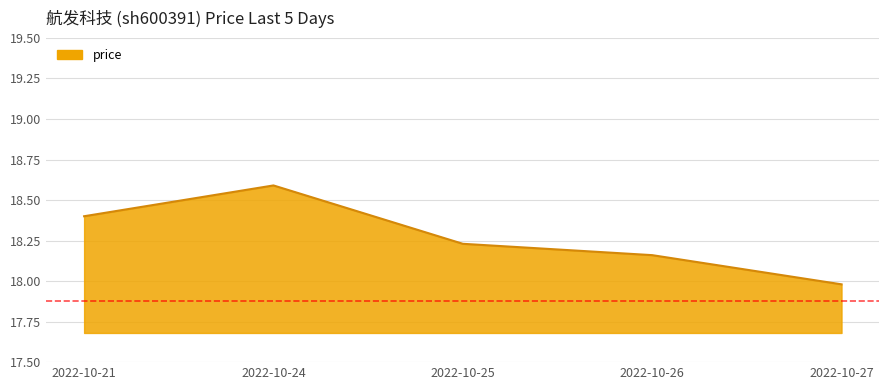

What is the sum of all values?

91.4